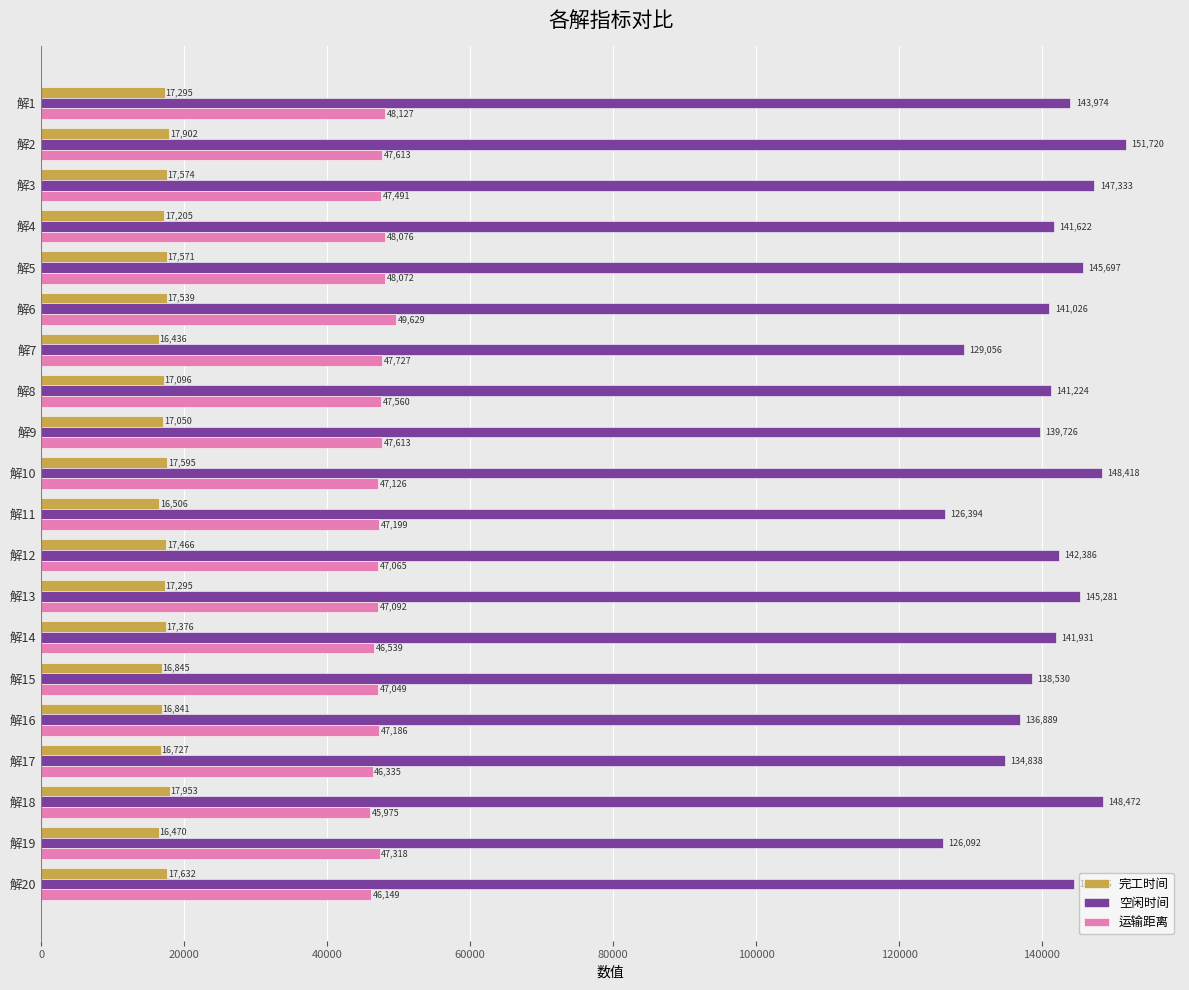

What is the average value of the 完工时间 series?

17218.7